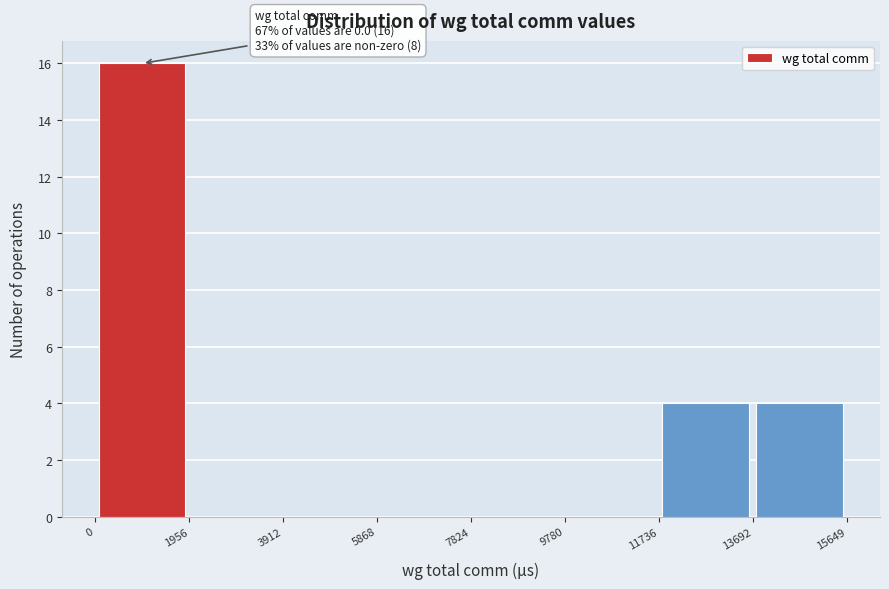

Which range on the x-axis has the tallest bar?

0 to 1956